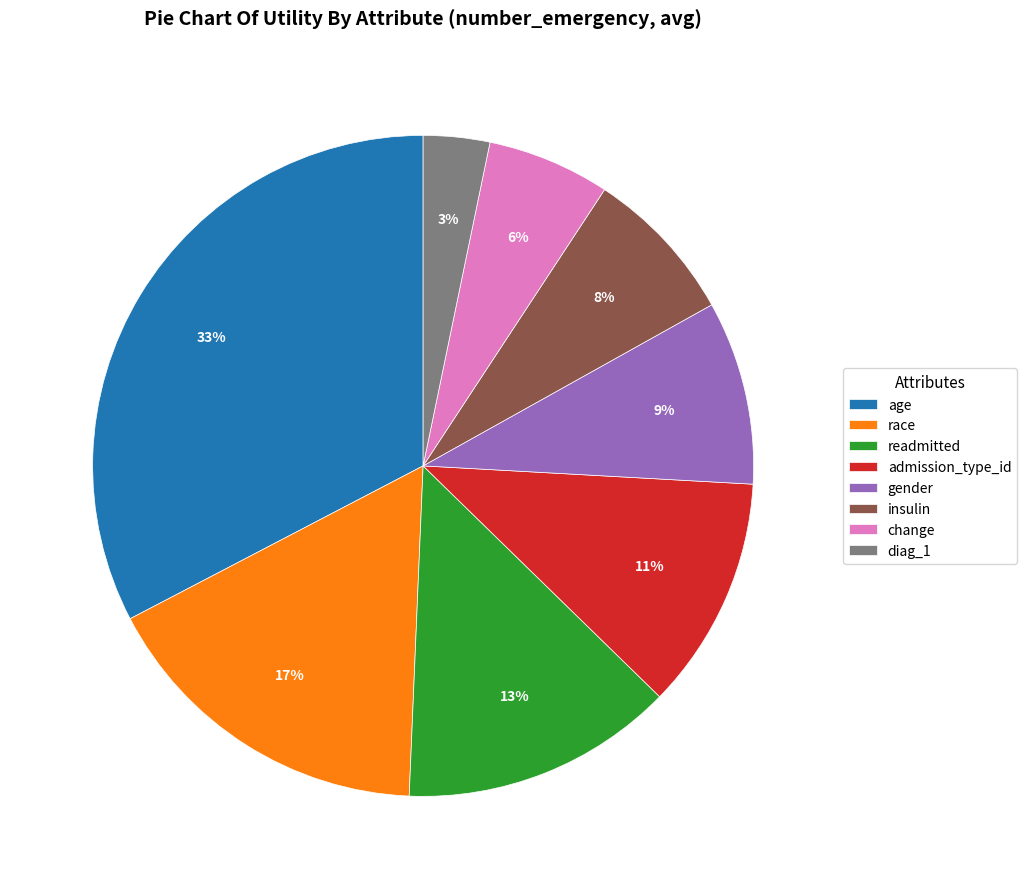

Is there a majority slice in this chart?

No